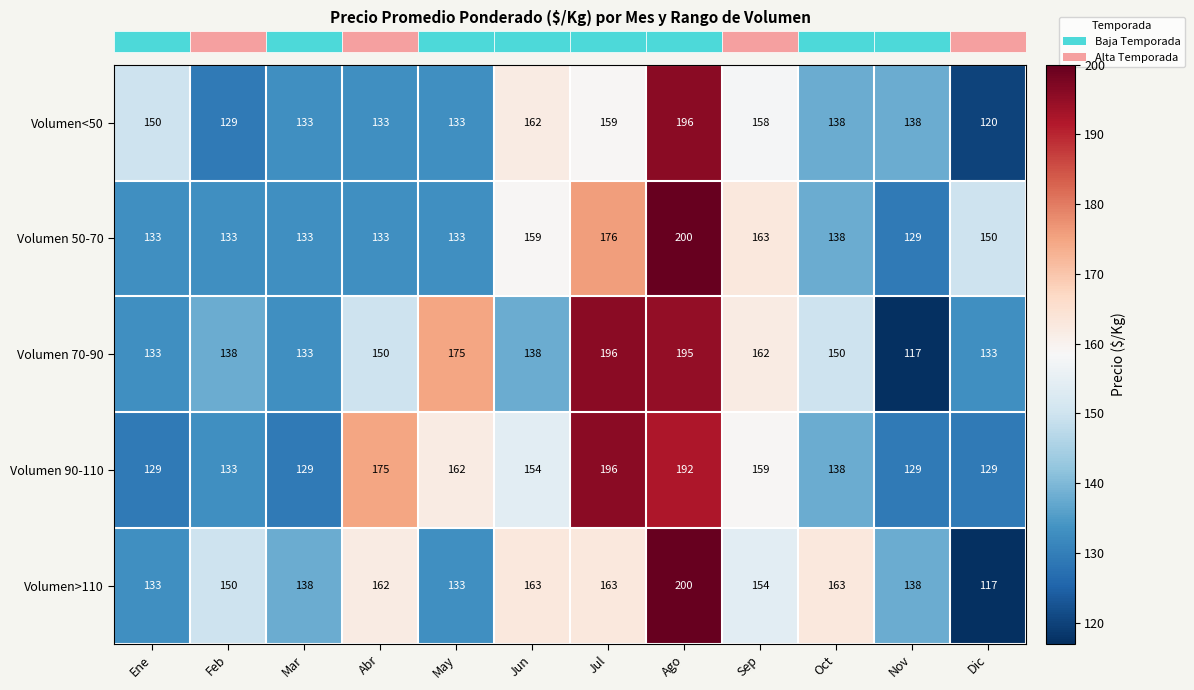

What is the smallest value displayed?

117